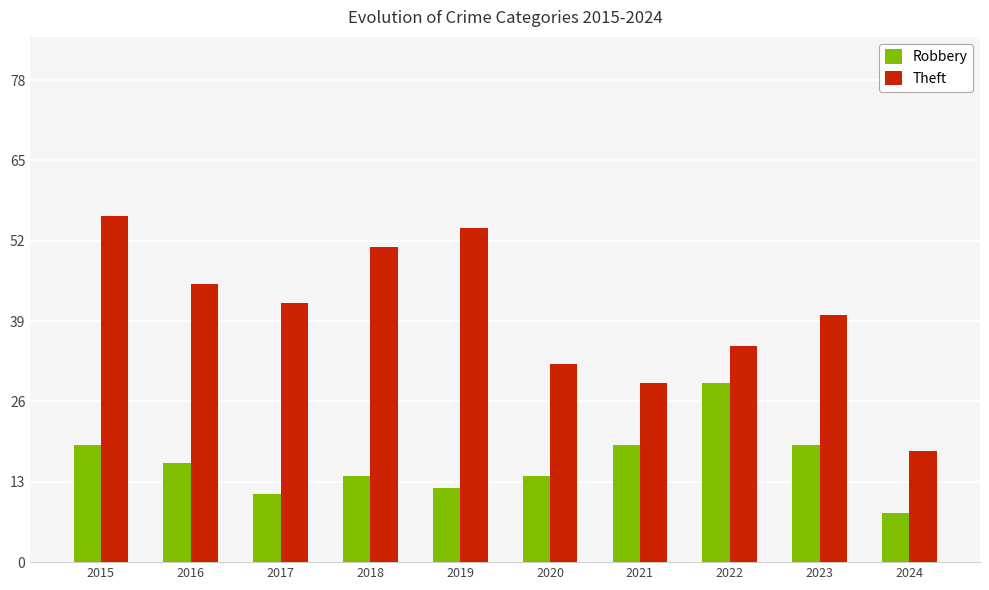

What is the average value of the Theft series?

40